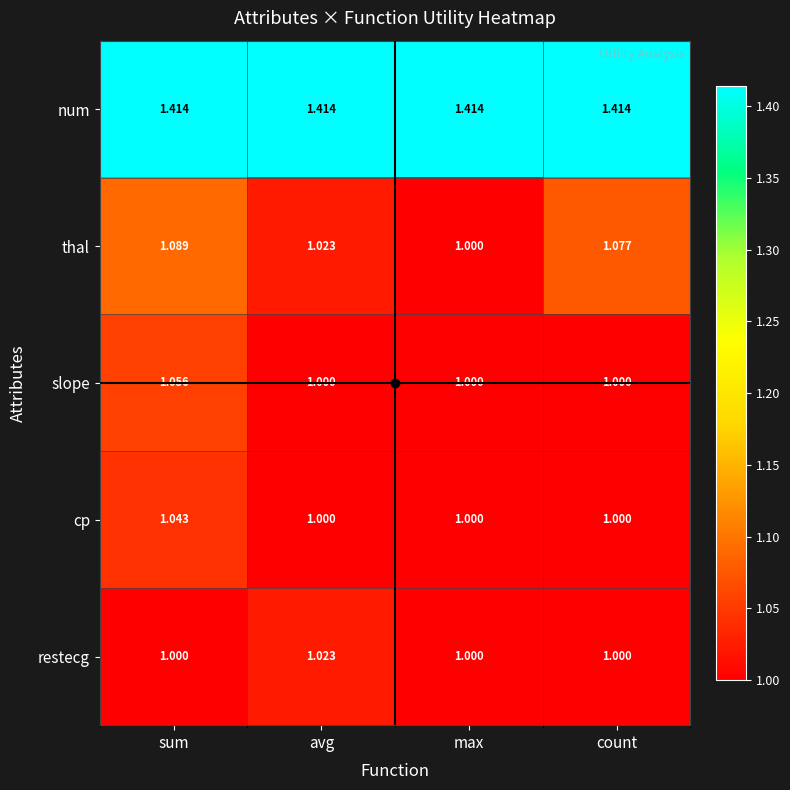

Which series has the largest total across all categories?

num